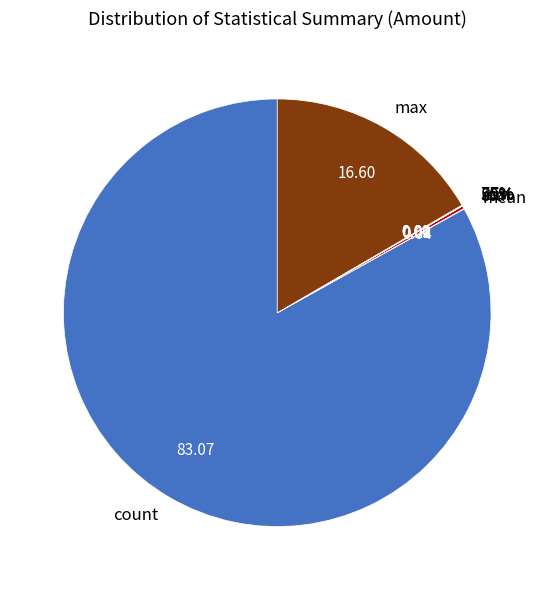

How many slices are in this pie chart?

8